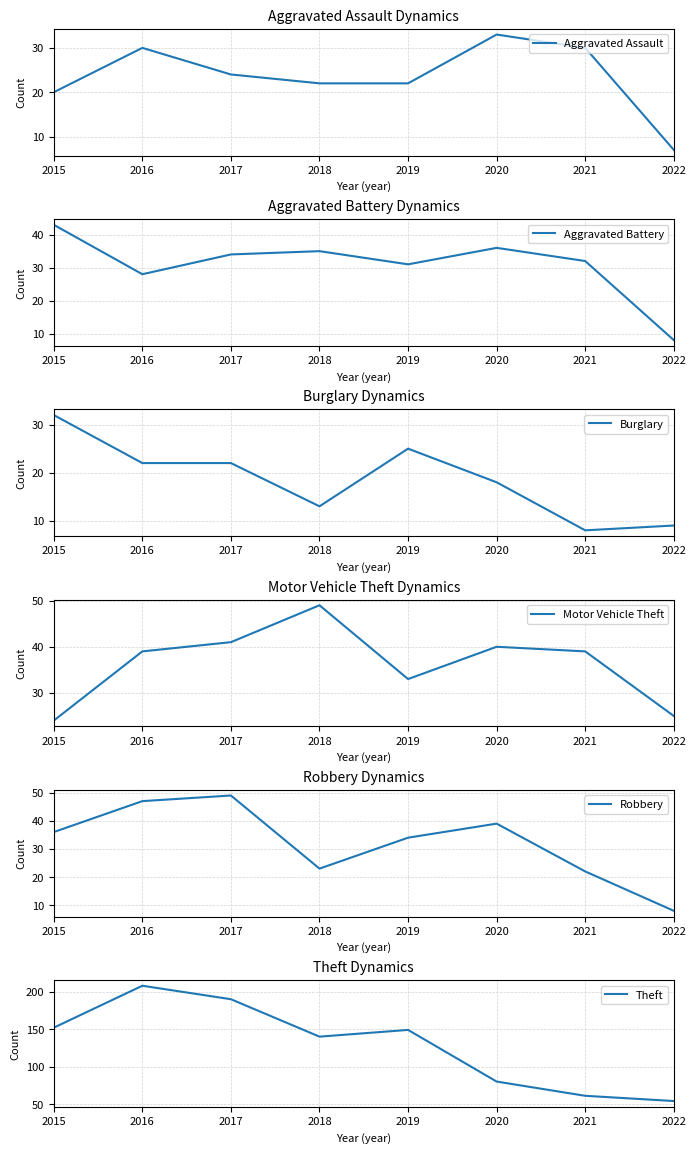

What is the difference between the second highest and second lowest values in the Aggravated Assault series?

10